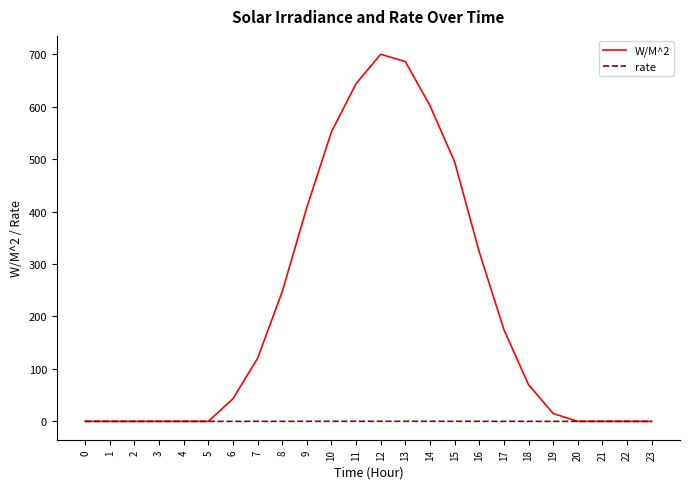

At which category is the sum across all series the highest?

12